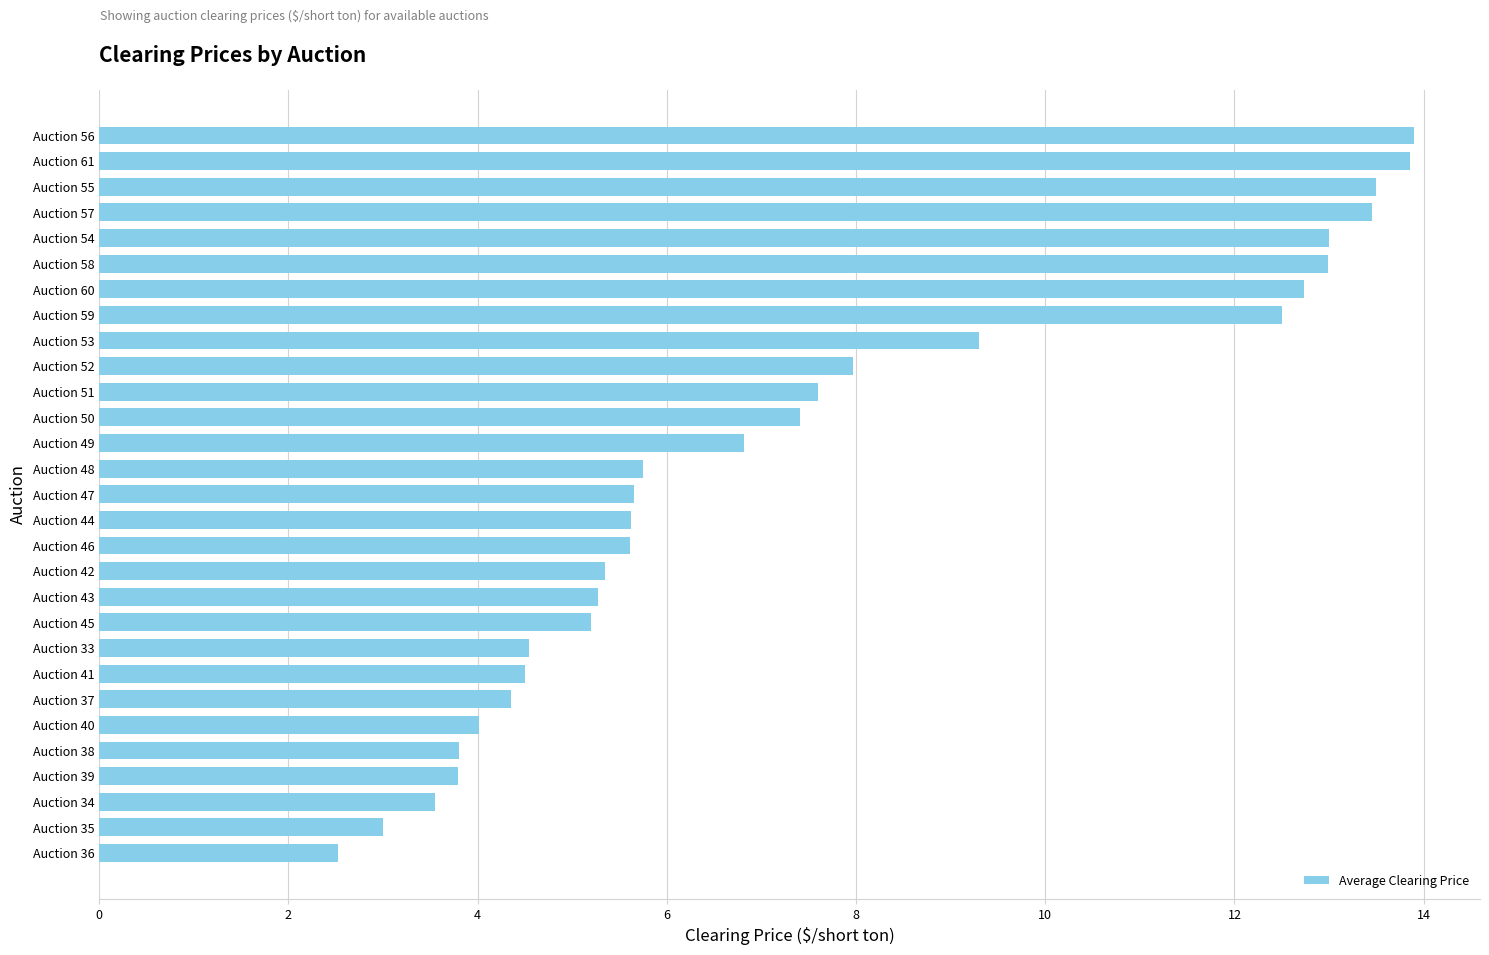

What is the average value?

7.5